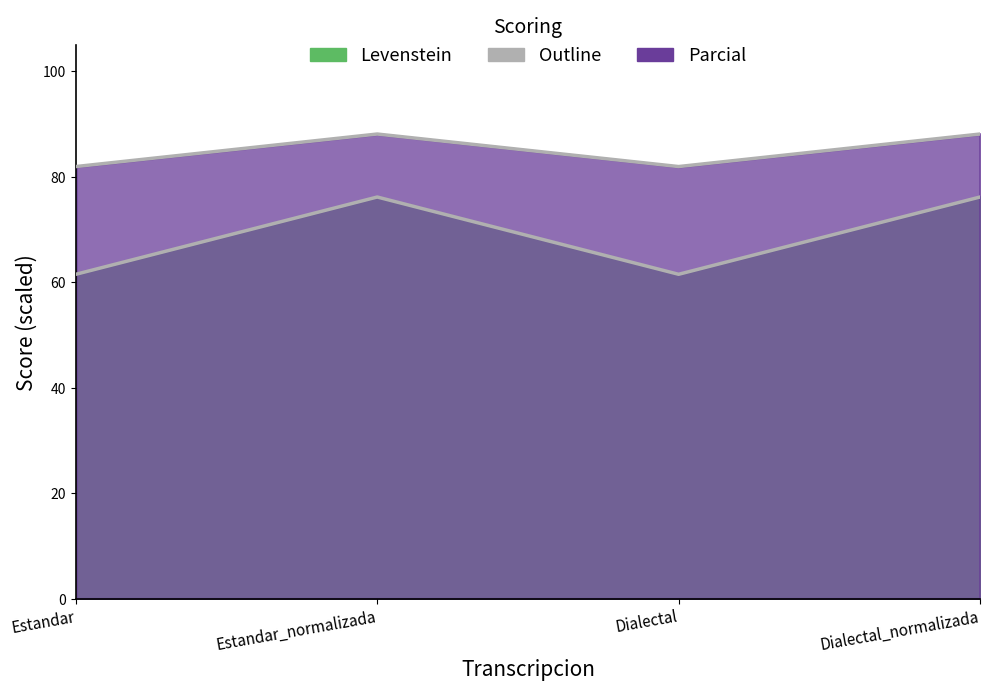

Count the number of data series in this chart.

2